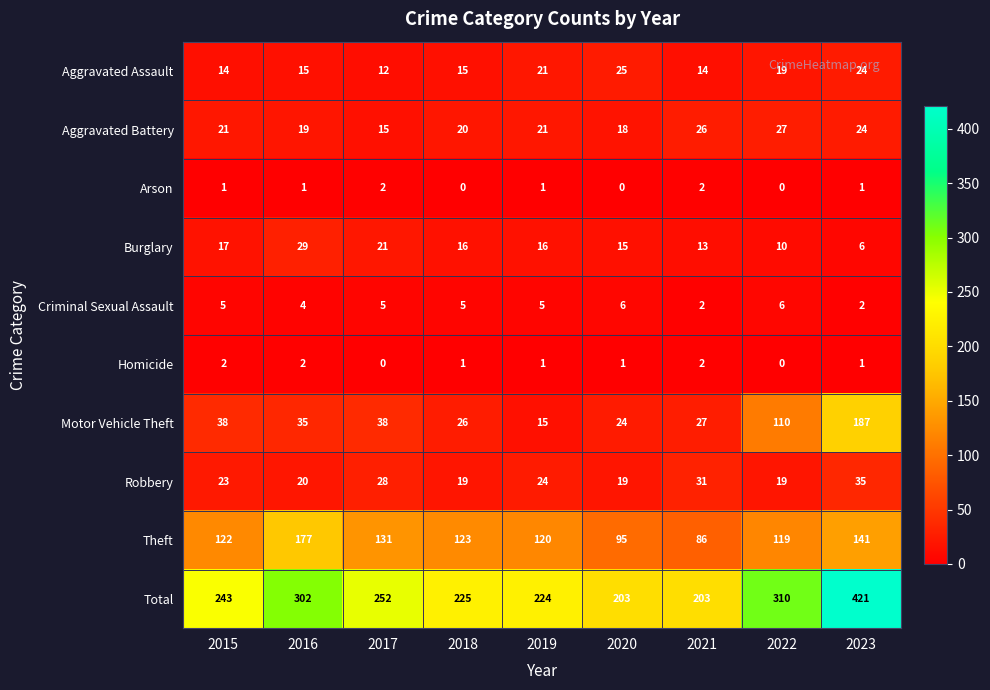

What is the average value of the Theft series?

124